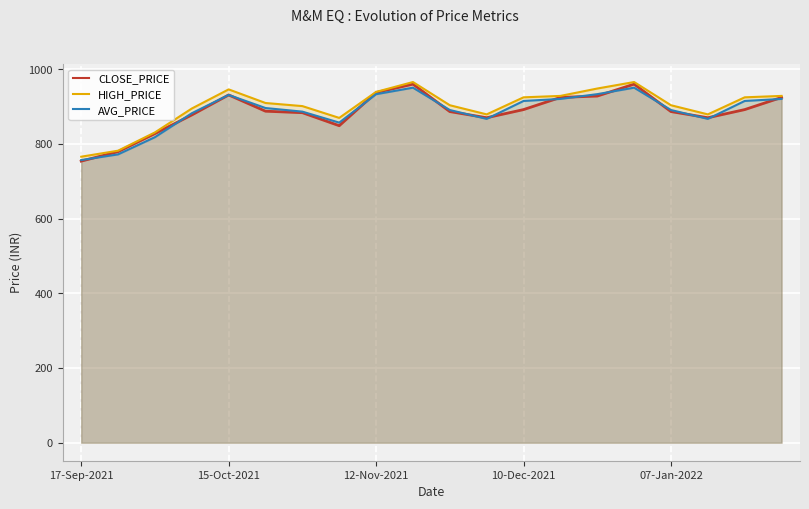

At which category does CLOSE_PRICE reach its first local valley?

7